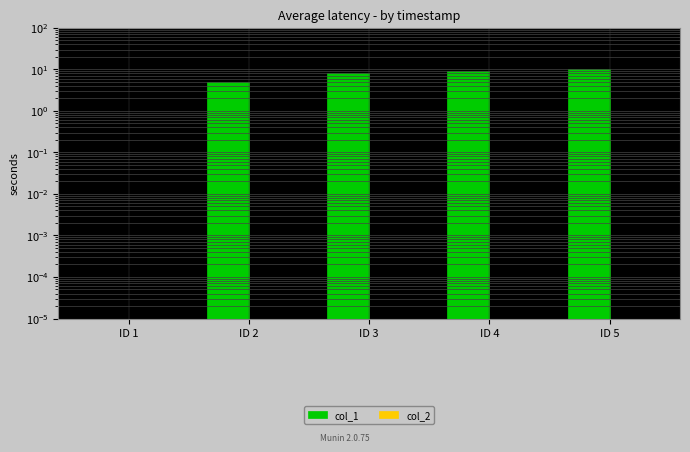

The value of col_2 at ID 4 is 0.0. True or false?

False